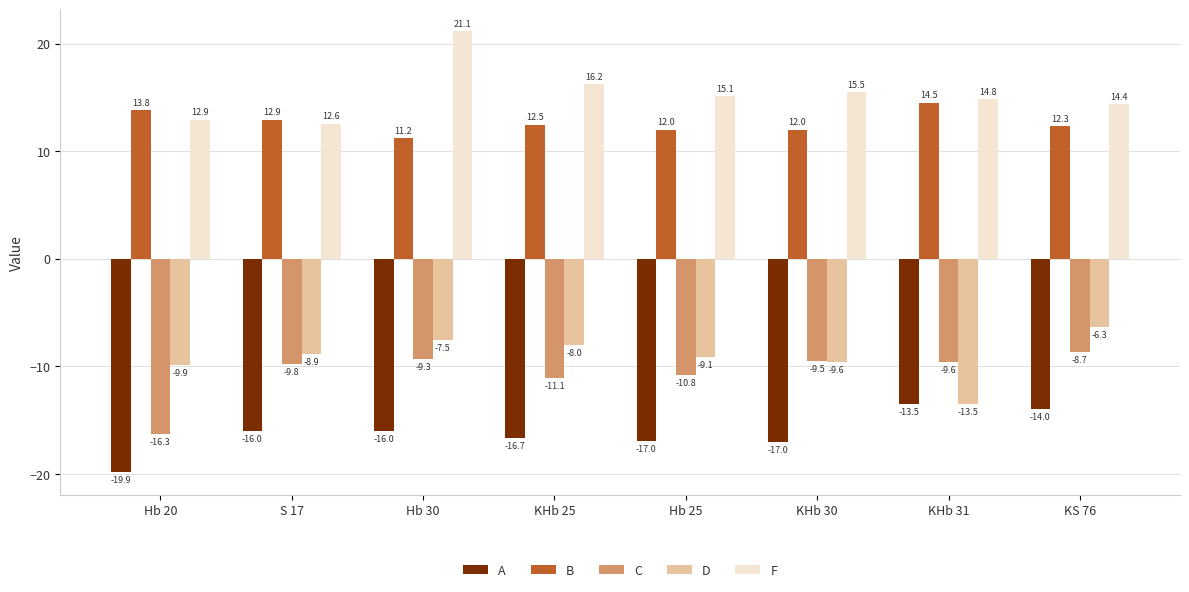

How many groups of bars are there?

8